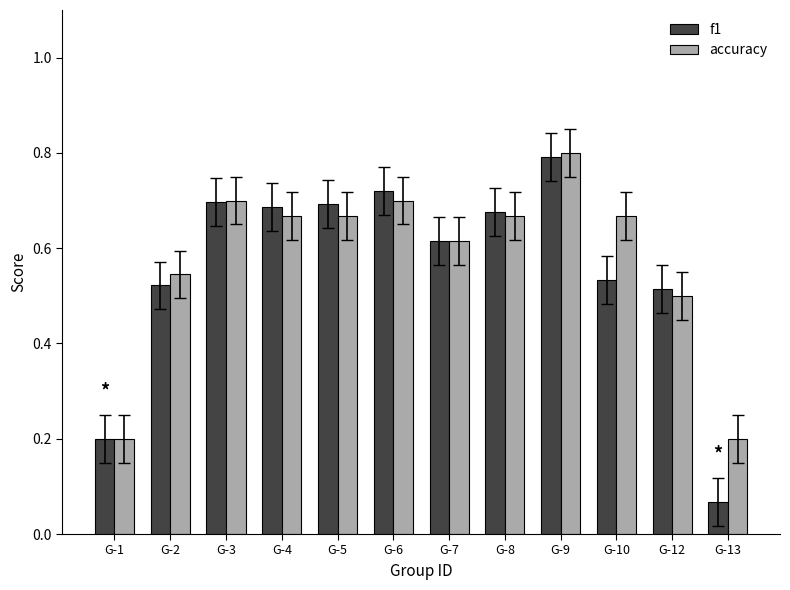

What is the sum of all f1 values?

6.7